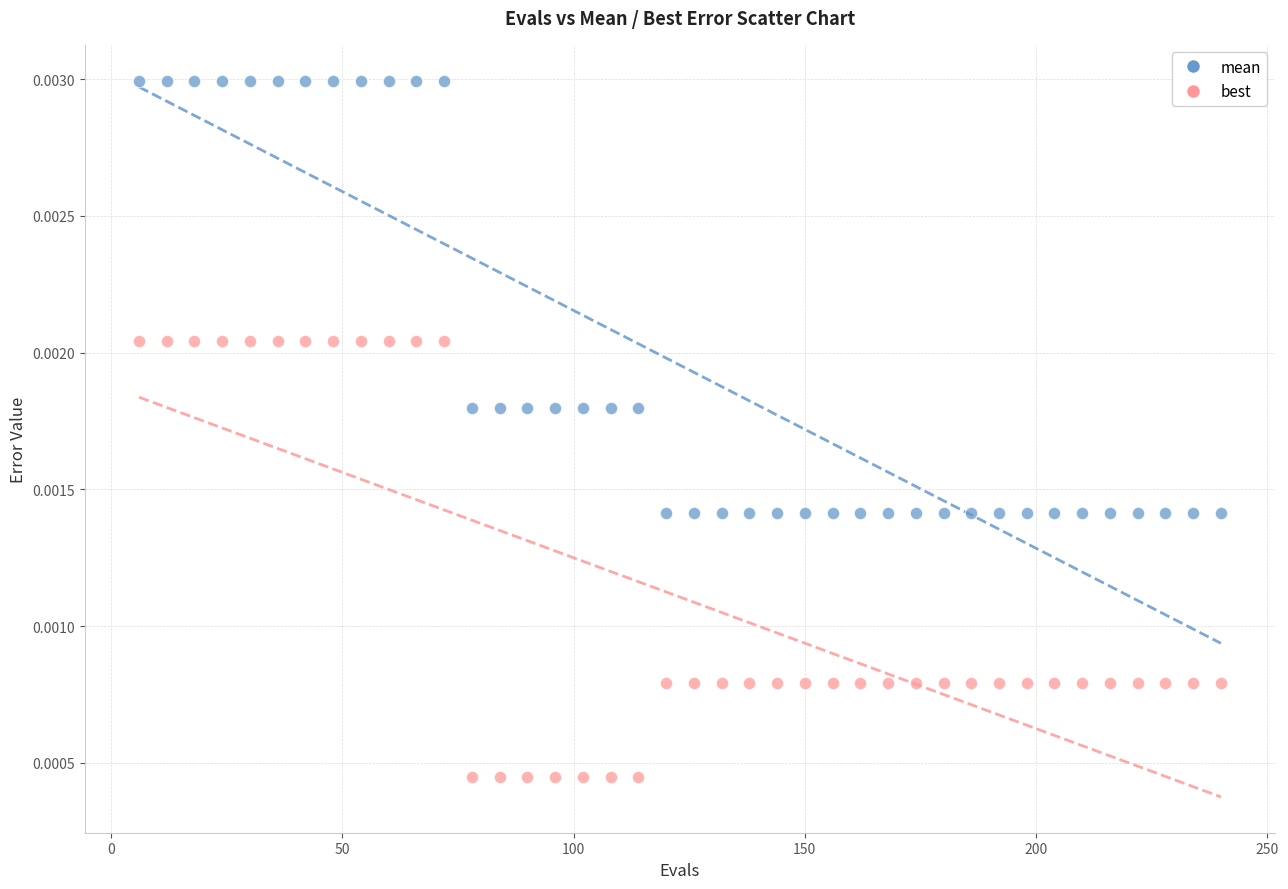

Which series contains the lowest Y value?

best